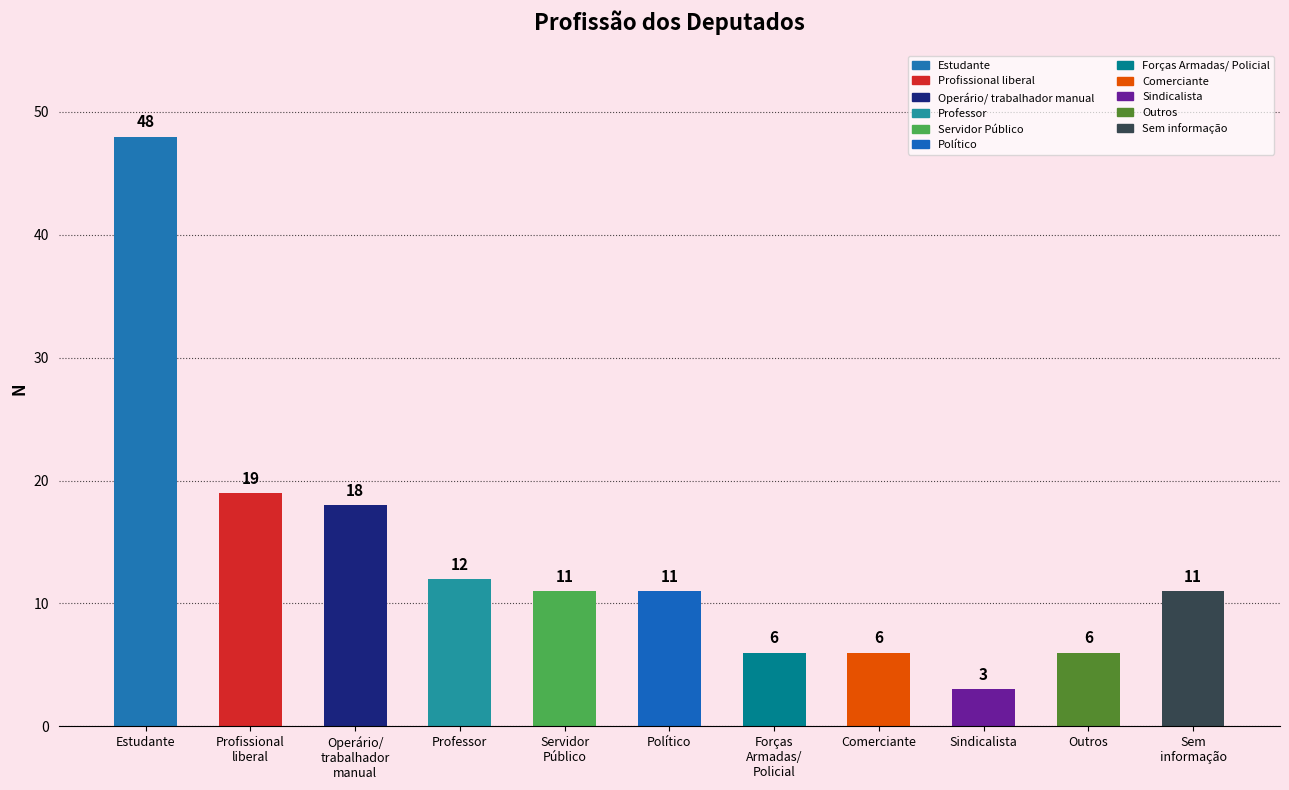

What is the ratio of the value at Político to the value at Profissional
liberal?

0.6